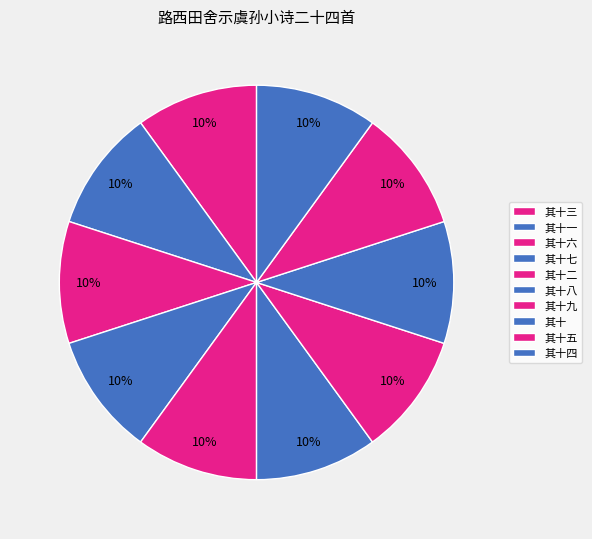

Count the number of slices in the pie.

10